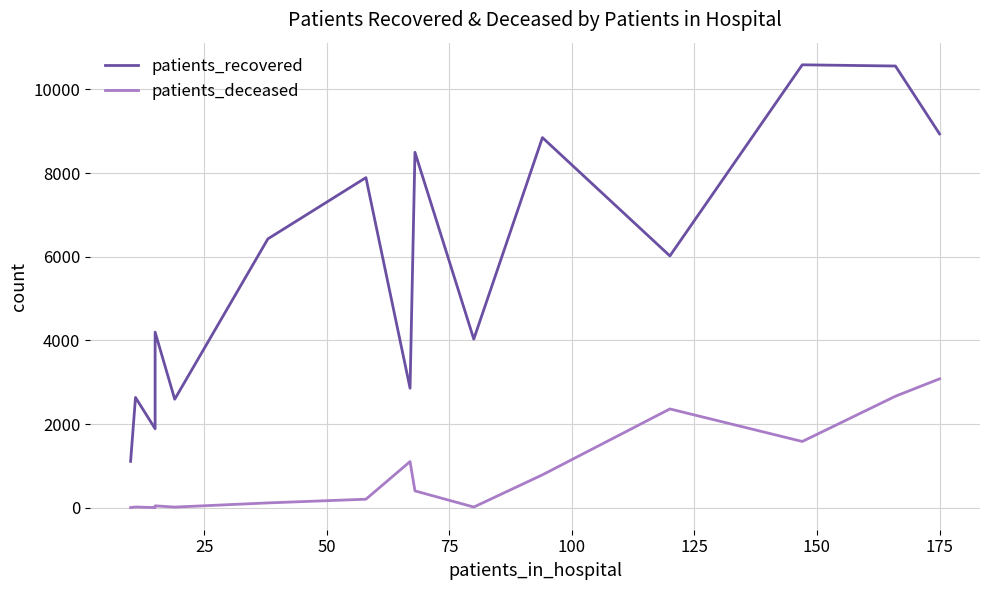

How many values in the patients_deceased series exceed 203?

7